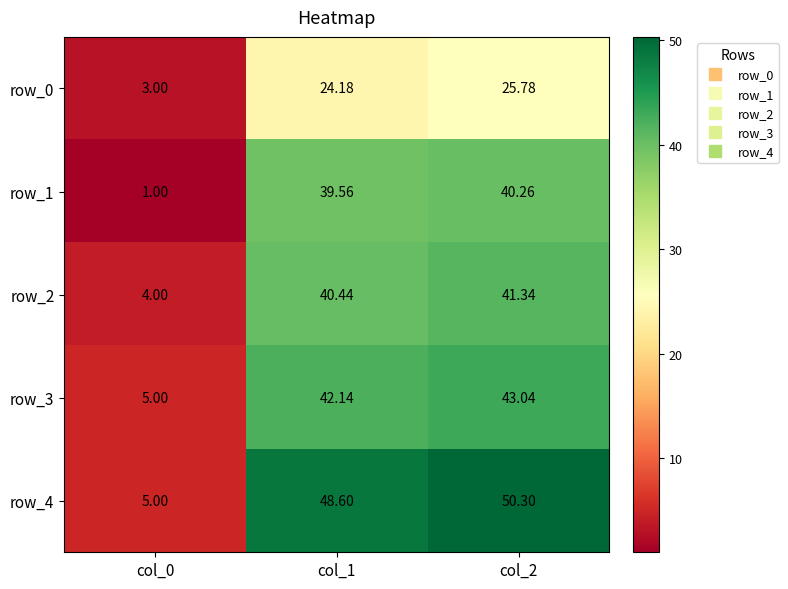

What is the sum of the row_0 values at col_0 and col_1?

27.2